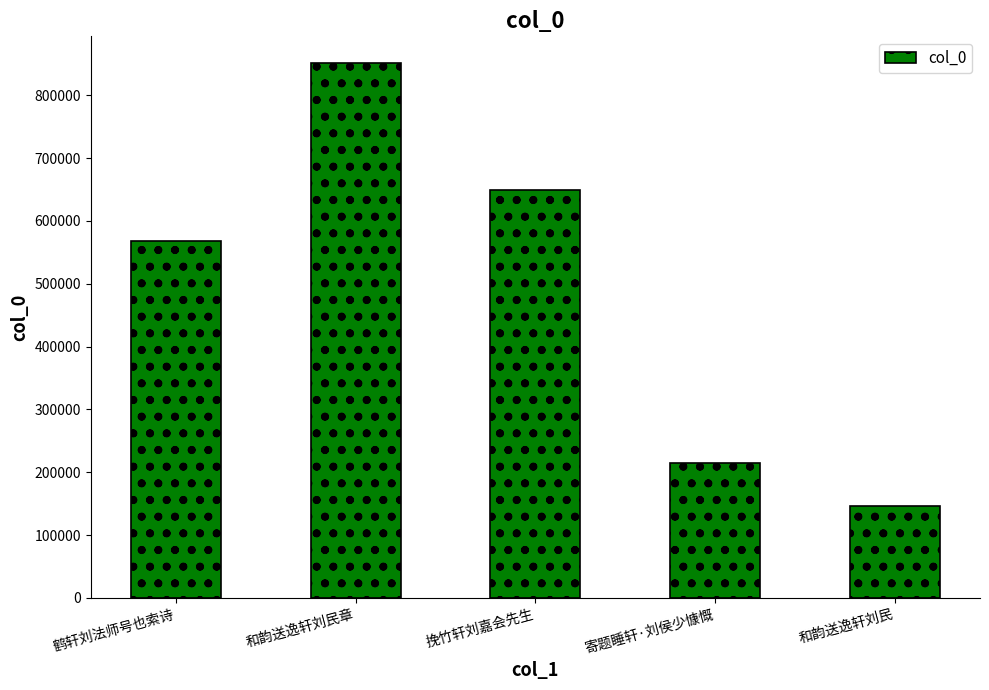

What is the sum of the values at 和韵送逸轩刘民章 and 鹤轩刘法师号也索诗?

1419112